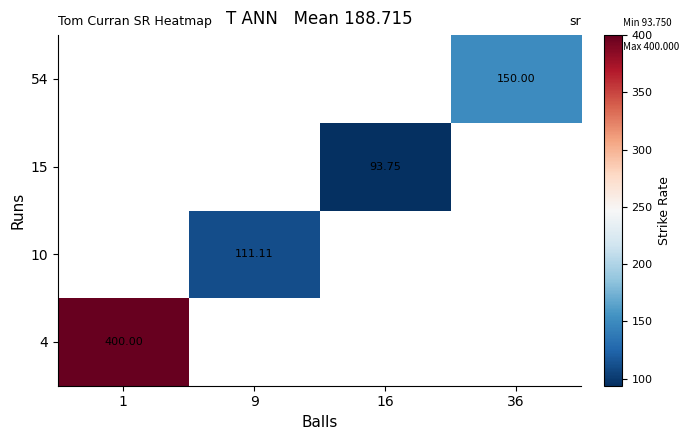

At how many categories does at least one series exceed 235?

1